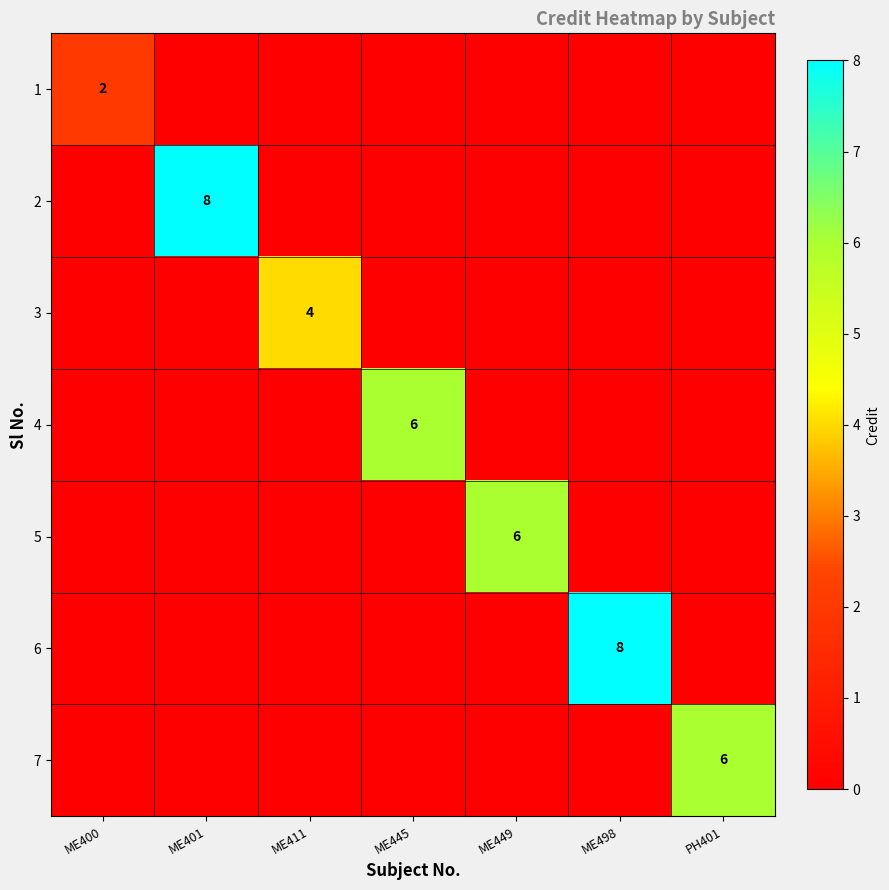

Where is 7 nearest to the value 3?

ME400